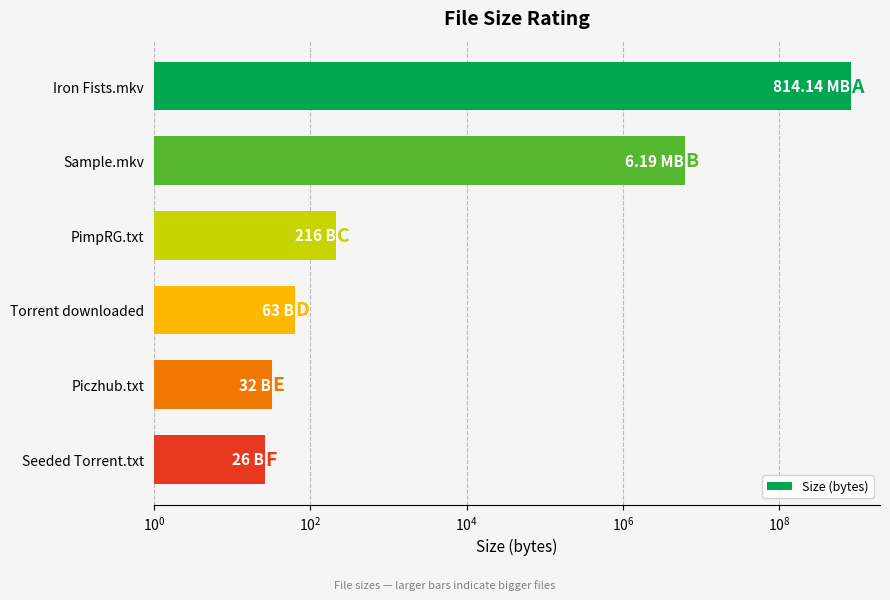

Reading left to right, list all the values displayed in this chart.

814140000	6190000	216	63	32	26